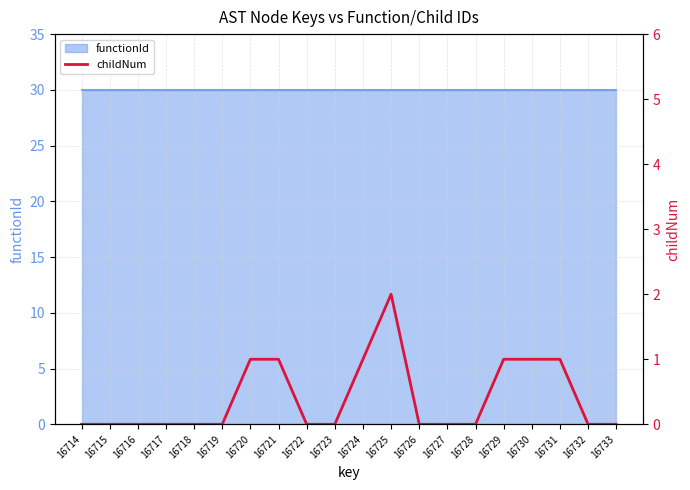

The value at 16731 is 2. True or false?

False